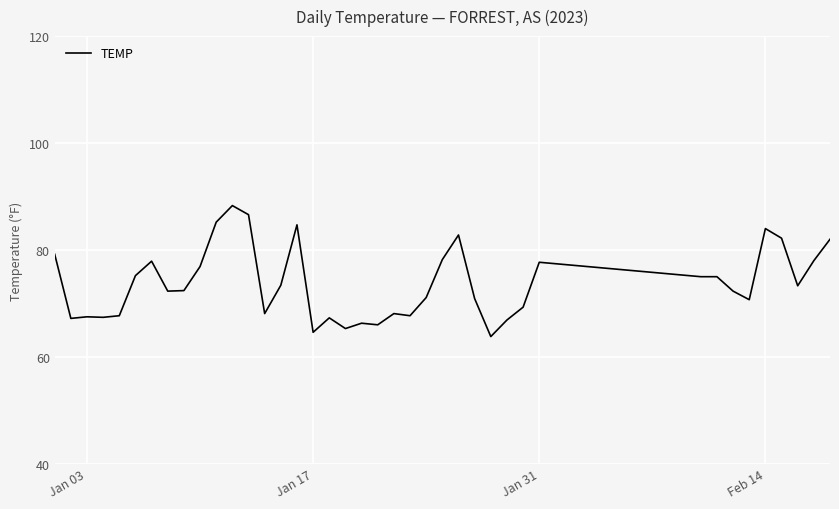

Is this an area chart (filled region under the line)?

No